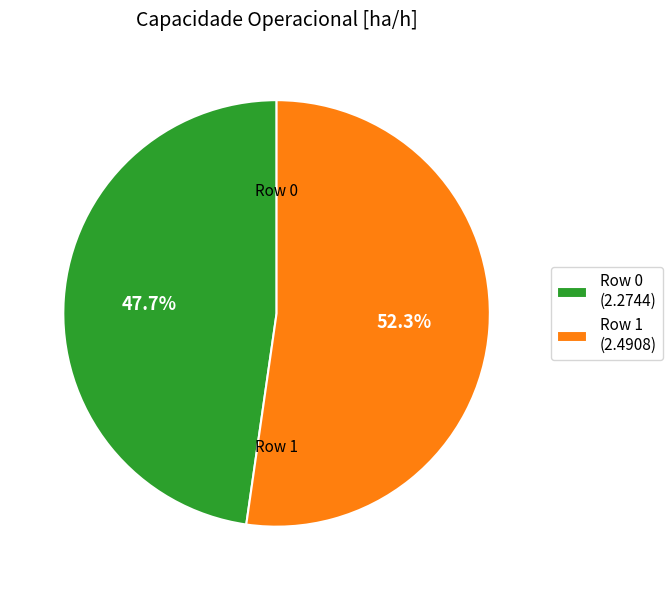

To the nearest percent, what is the combined percentage of Row 0 and Row 1?

100%